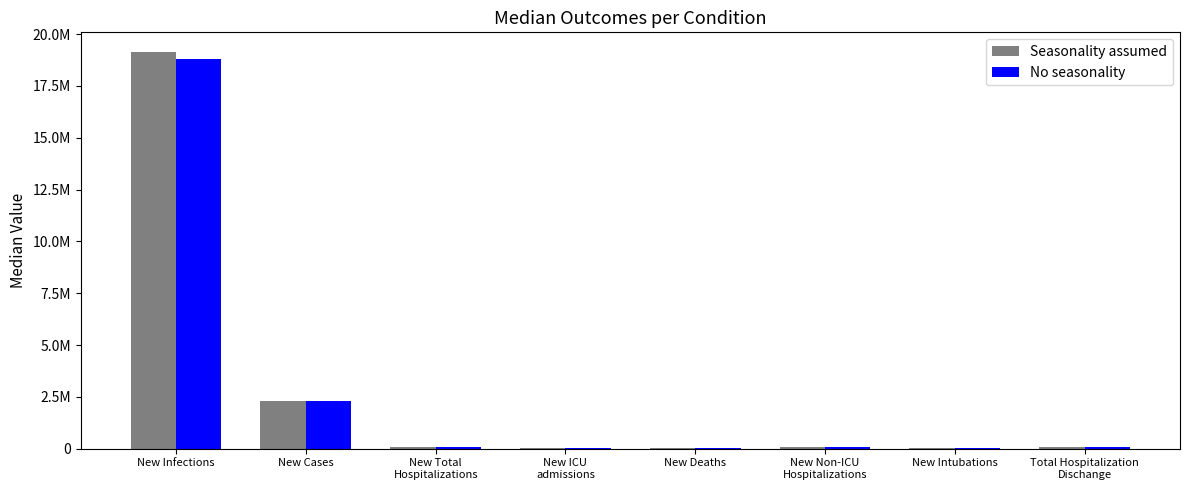

At New Infections, list the series in order from smallest to largest.

No seasonality, Seasonality assumed